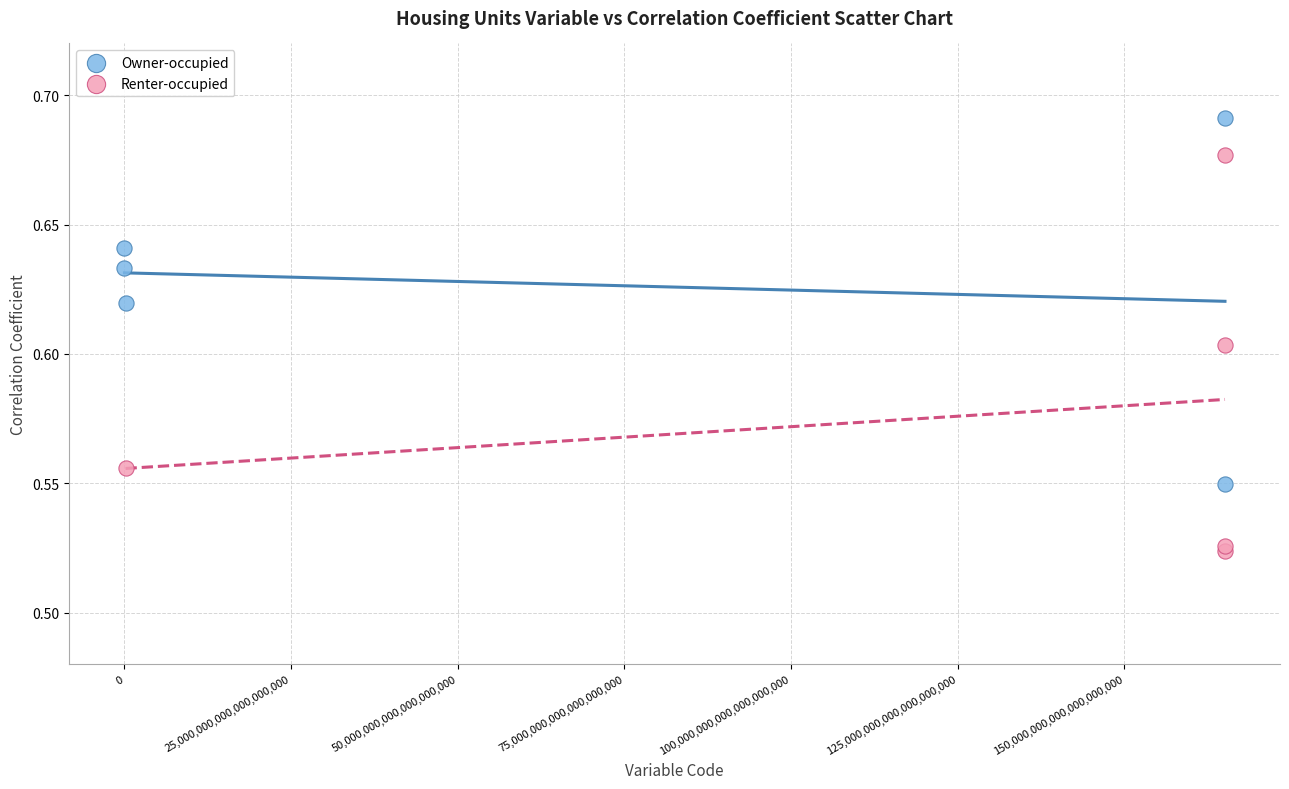

What are all the series names shown in the legend?

Owner-occupied, Renter-occupied